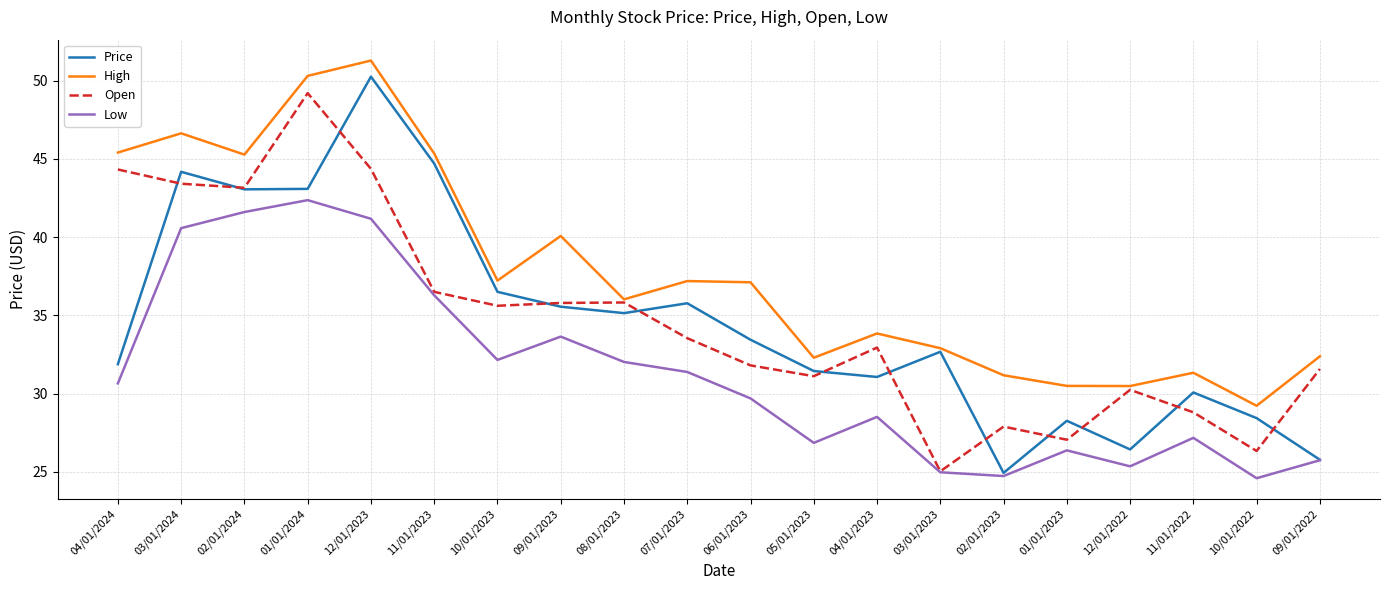

Is the value of Price at 09/01/2022 greater than the value of Open at 07/01/2023?

No